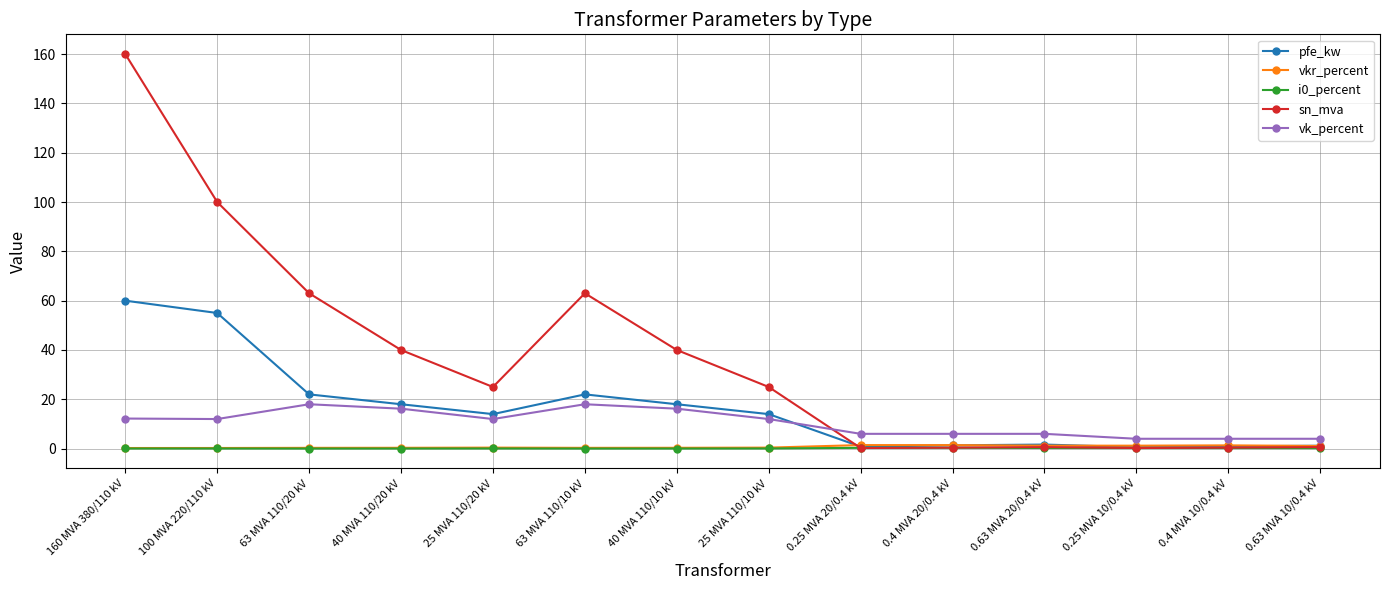

Where is the first local minimum for sn_mva?

25 MVA 110/20 kV